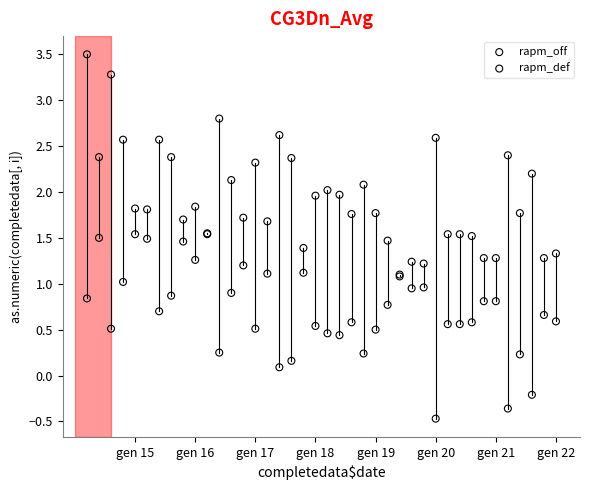

What are all the series names shown in the legend?

rapm_off, rapm_def